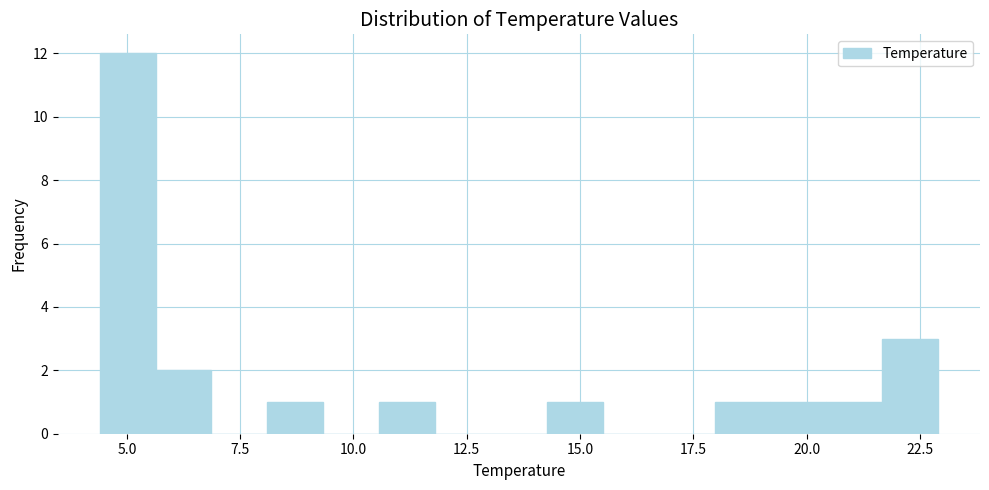

Read against the x-axis, roughly where is the centre of the tallest bar?

5.0